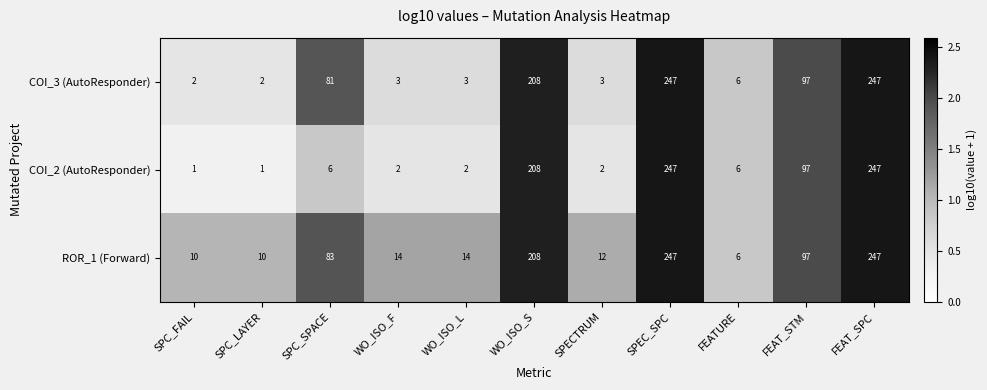

Is it true that COI_3 (AutoResponder) equals 3 at SPECTRUM?

True